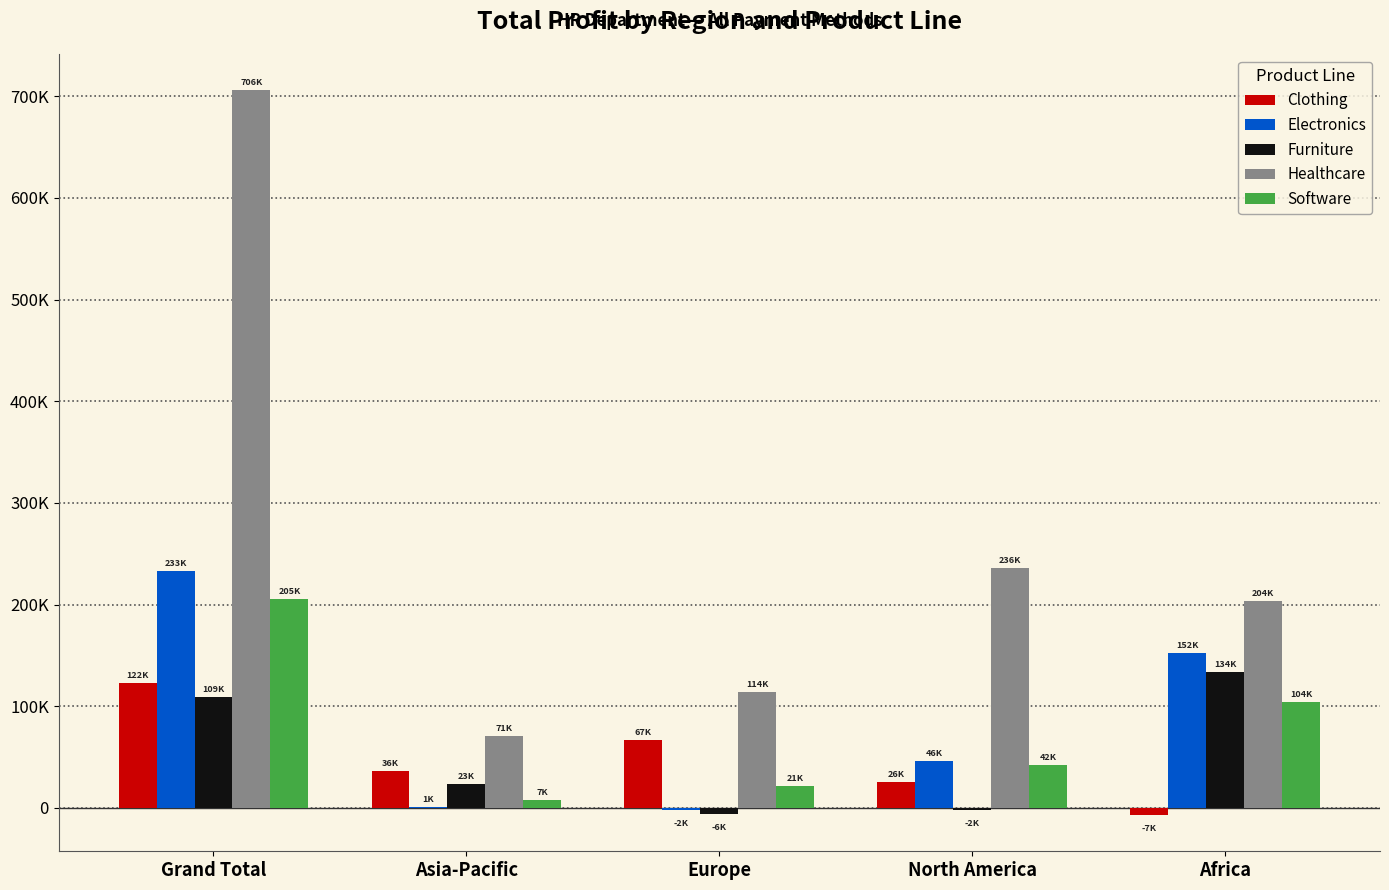

Reading left to right, transcribe all the data shown in this chart.

Clothing: Grand Total=122349	Asia-Pacific=36413	Europe=67153	North America=25839	Africa=-7056
Electronics: Grand Total=233422	Asia-Pacific=618	Europe=-1980	North America=46192	Africa=152414
Furniture: Grand Total=109103	Asia-Pacific=23301	Europe=-6059	North America=-1691	Africa=134068
Healthcare: Grand Total=705942	Asia-Pacific=70649	Europe=114411	North America=236377	Africa=203826
Software: Grand Total=205363	Asia-Pacific=7316	Europe=21279	North America=41820	Africa=103838